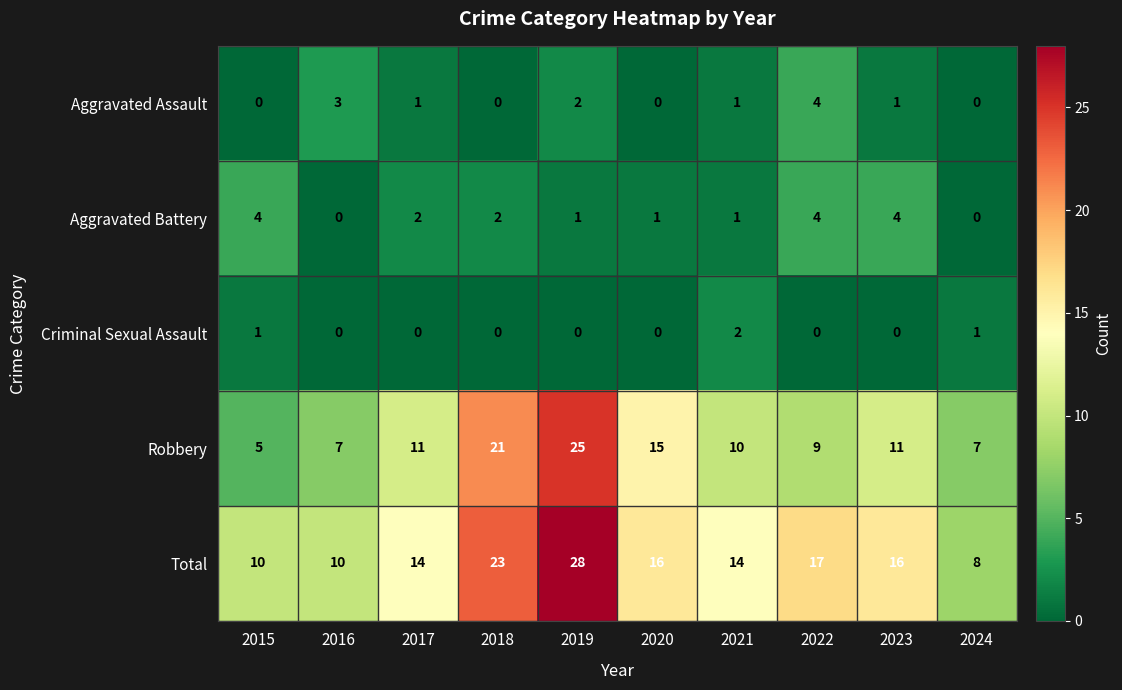

How many data points does each series have?

10